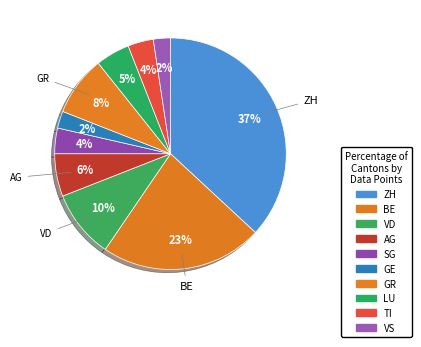

To the nearest percent, what percentage of the pie is VS?

2%